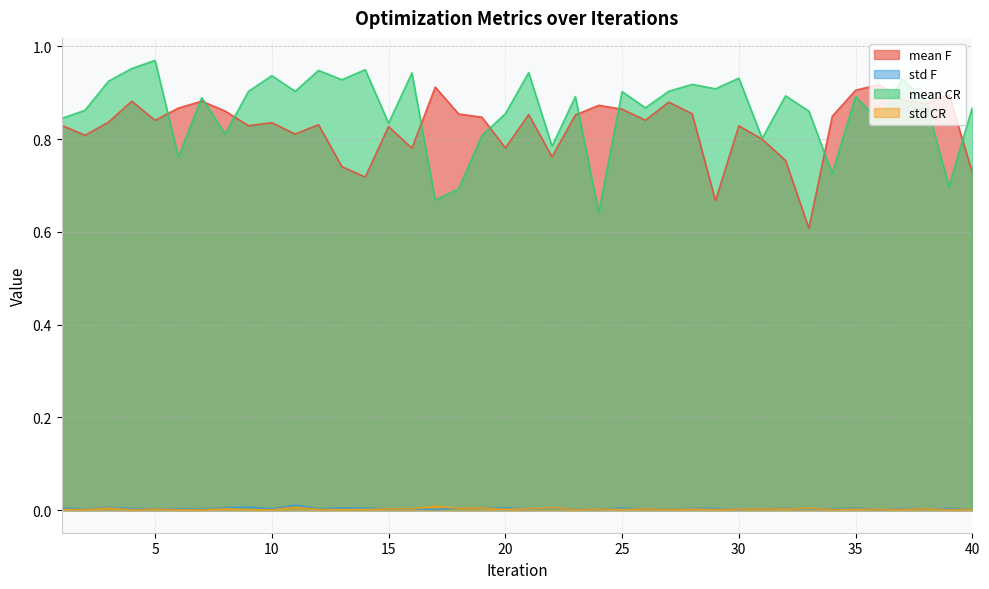

Rank the categories by mean F value from lowest to highest.

33, 29, 14, 40, 13, 32, 22, 16, 20, 31, 2, 11, 15, 30, 9, 1, 12, 10, 3, 5, 26, 19, 34, 23, 21, 18, 28, 8, 25, 6, 24, 38, 27, 4, 7, 37, 39, 35, 17, 36